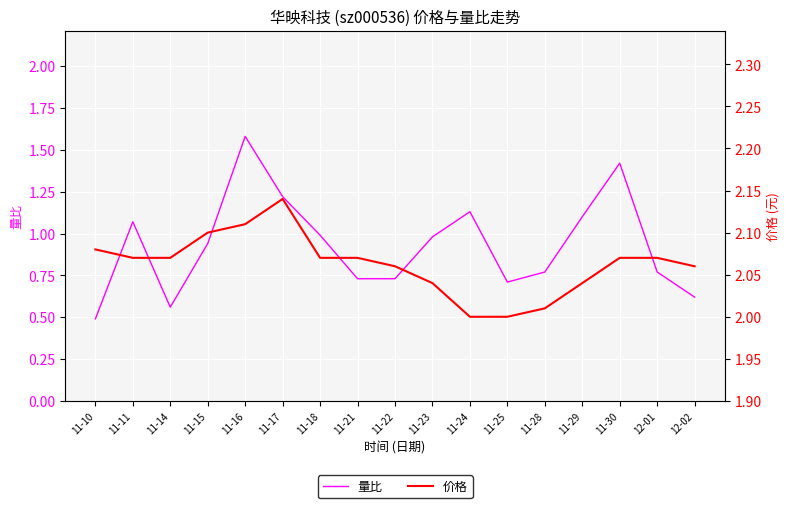

True or false: 量比 and 价格 intersect in this chart.

False